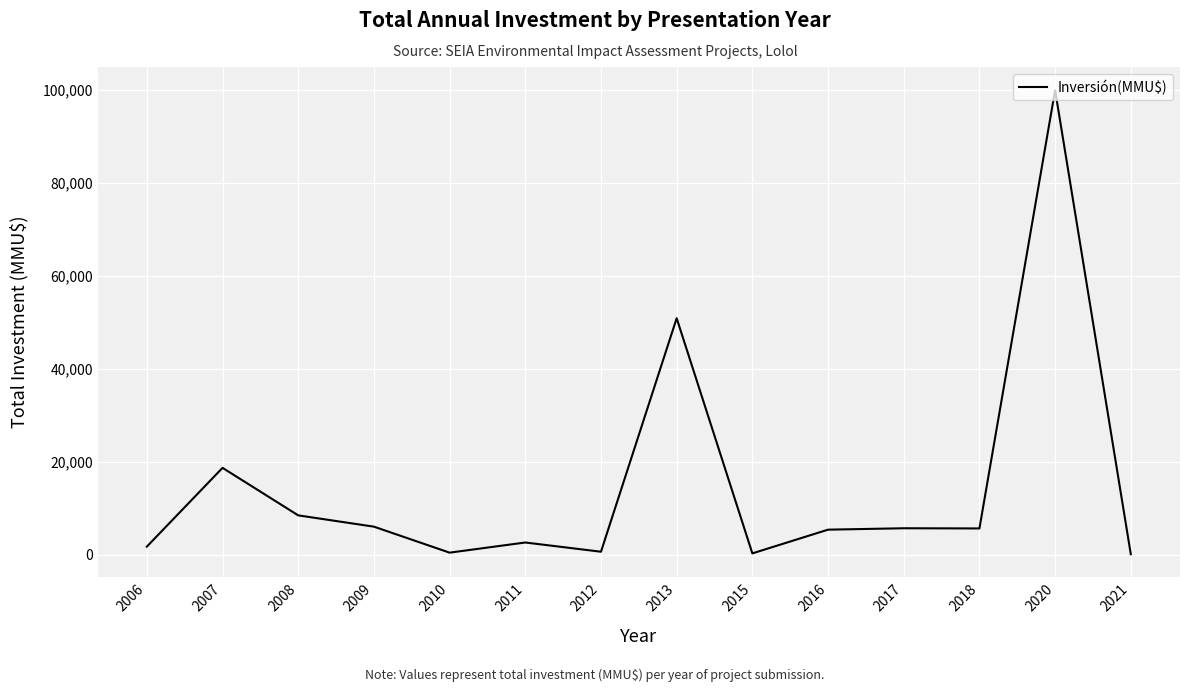

What is the sum of the values at 2016 and 2007?

24189